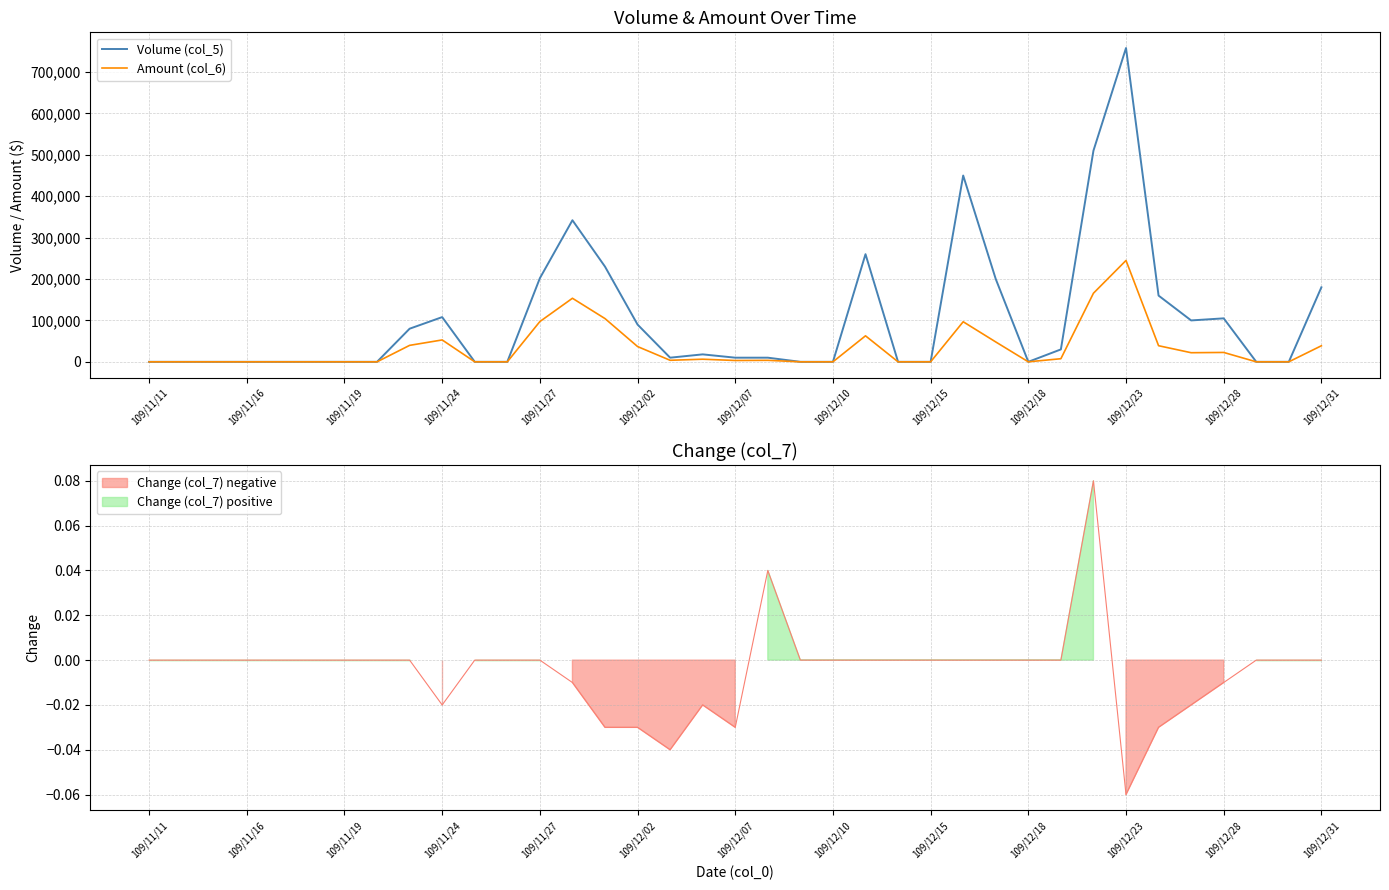

How many lines are shown in the chart?

2